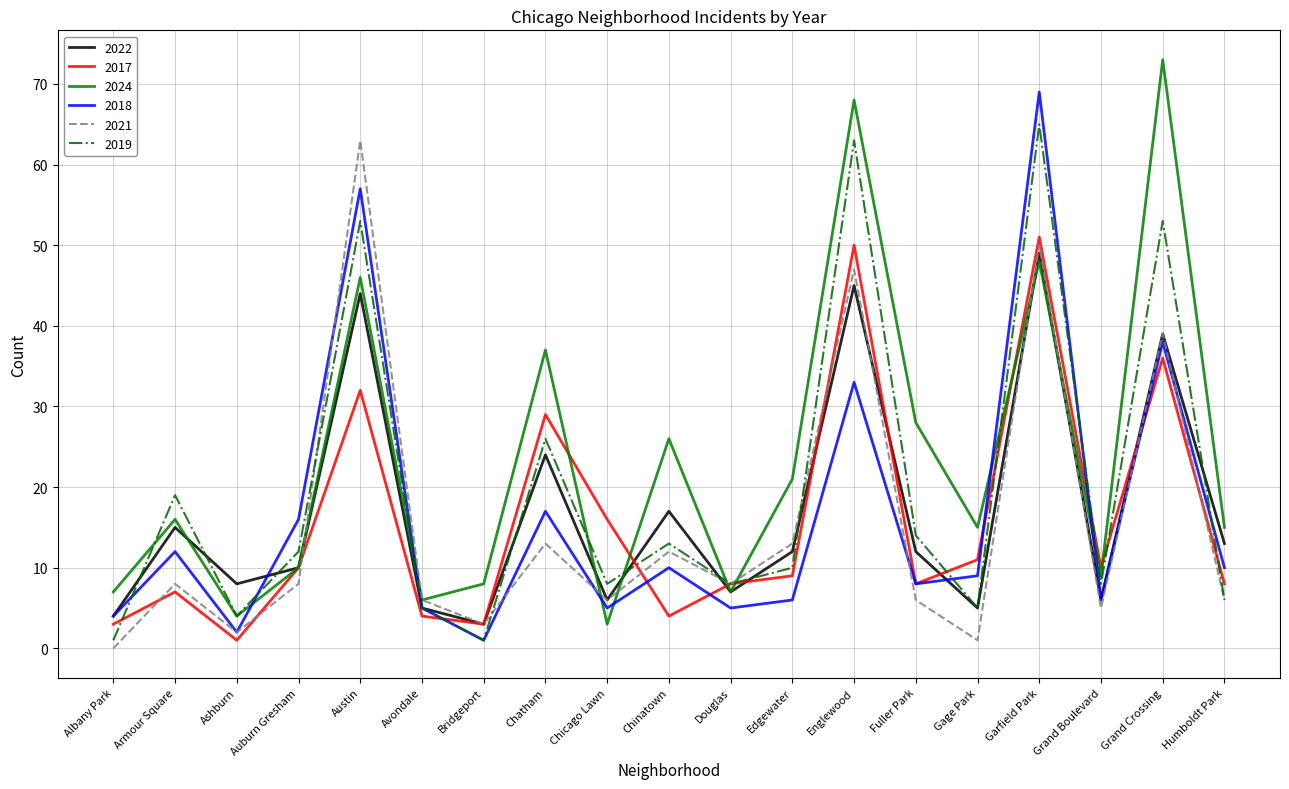

What is the difference between the maximum and minimum values in the 2017 series?

50